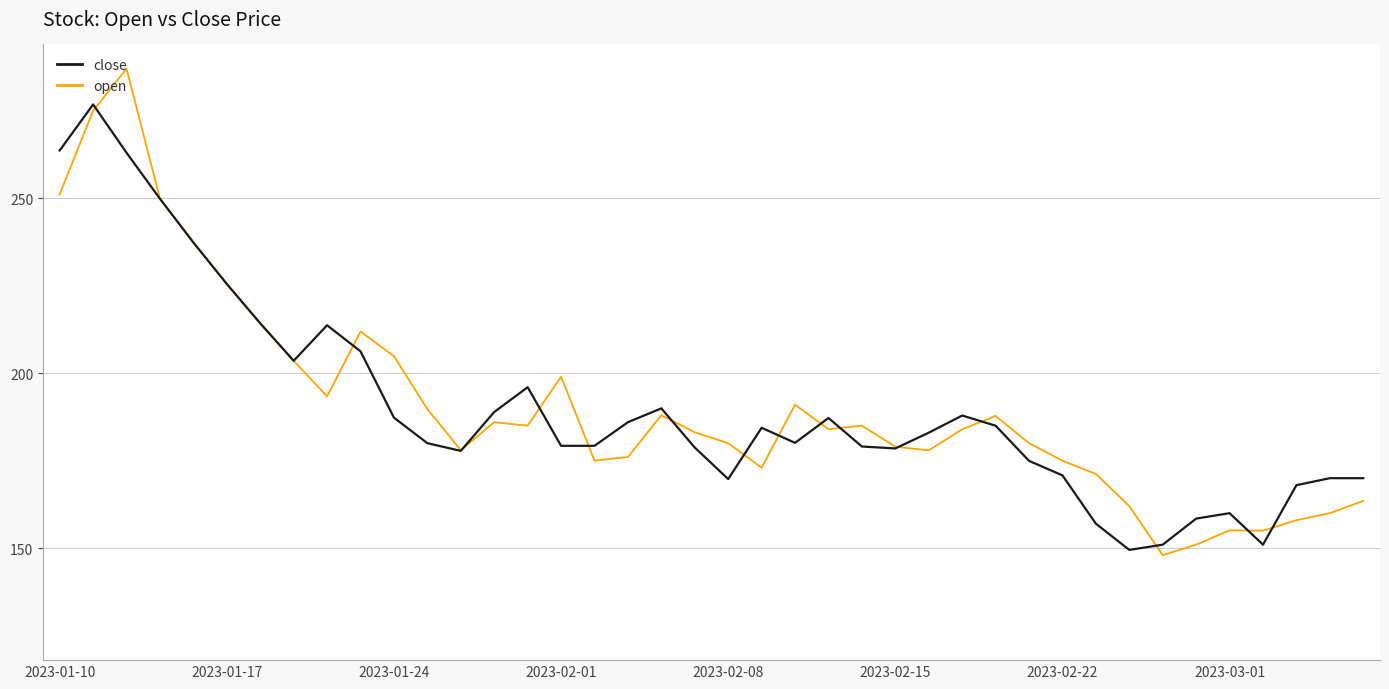

Which series has the largest range (max minus min)?

open